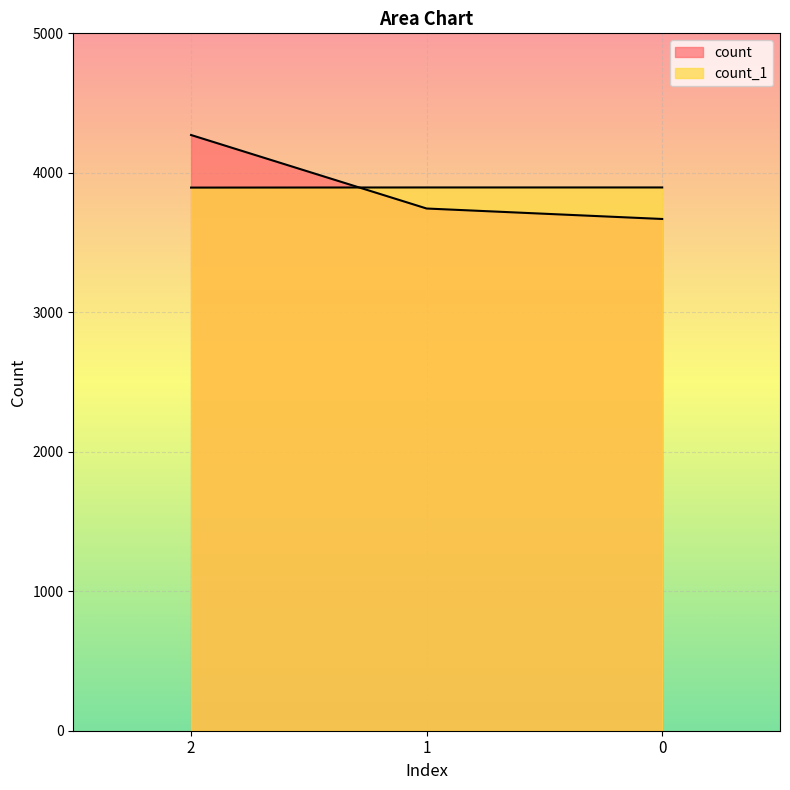

Reading left to right, transcribe all the data shown in this chart.

count: 4271	3744	3669
count_1: 3894	3895	3895